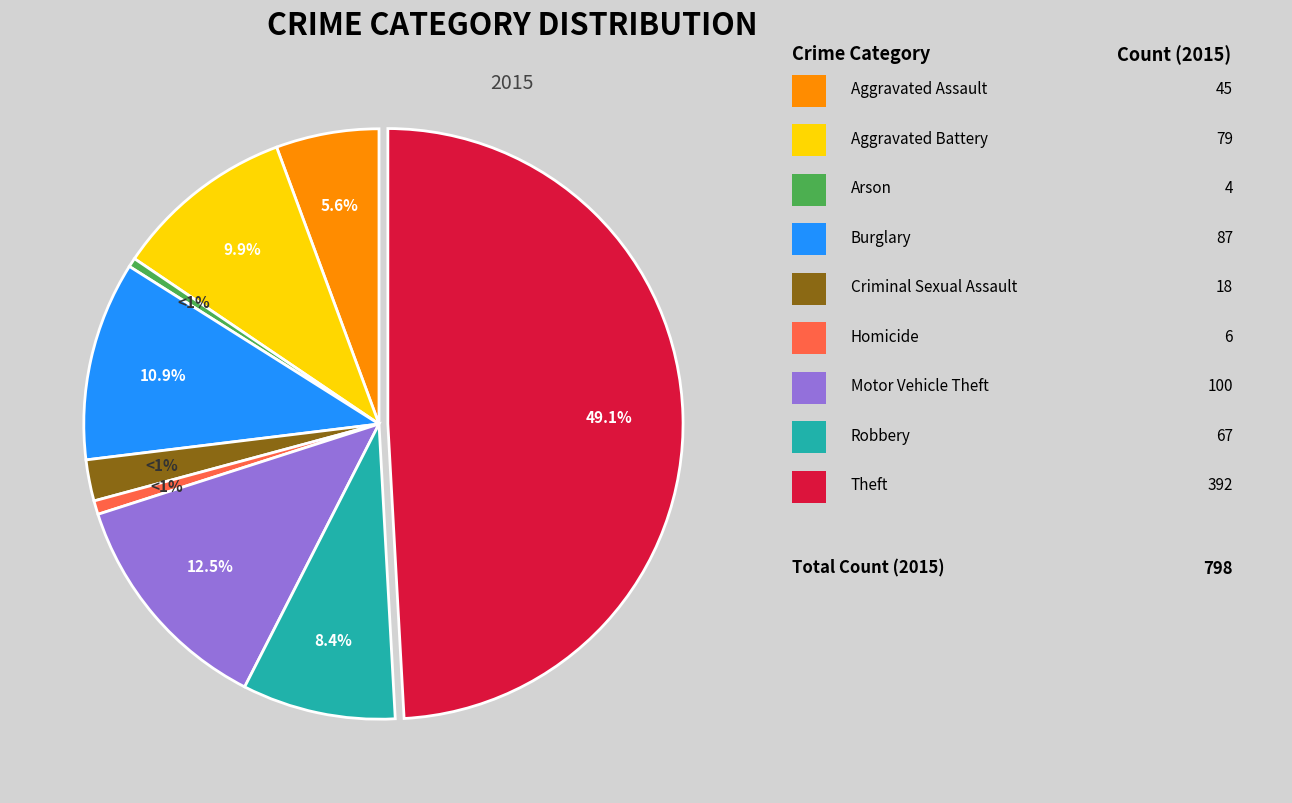

What percentage is NOT represented by Aggravated Battery?

90.1%